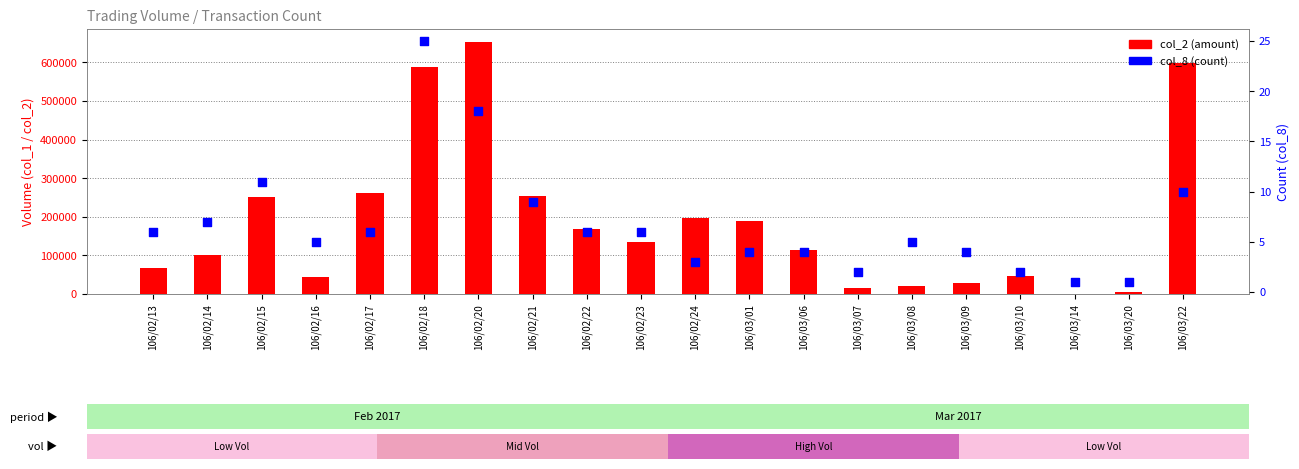

Is the value of col_8 (count) at 106/02/15 greater than the value of col_2 (amount) at 106/03/07?

No